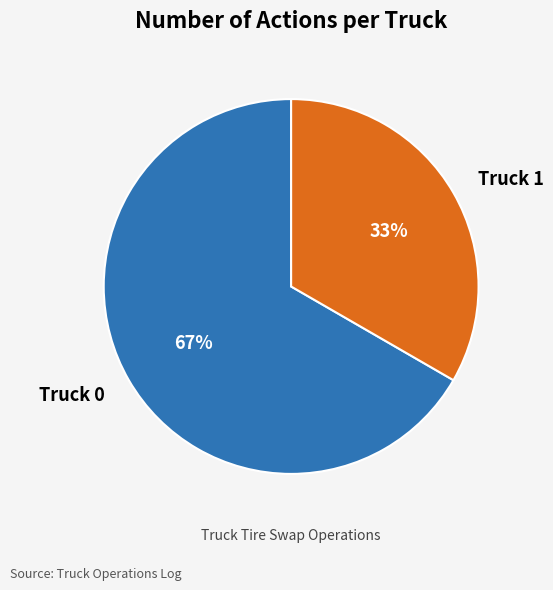

Is it true that Truck 1 is 46% of the pie?

False